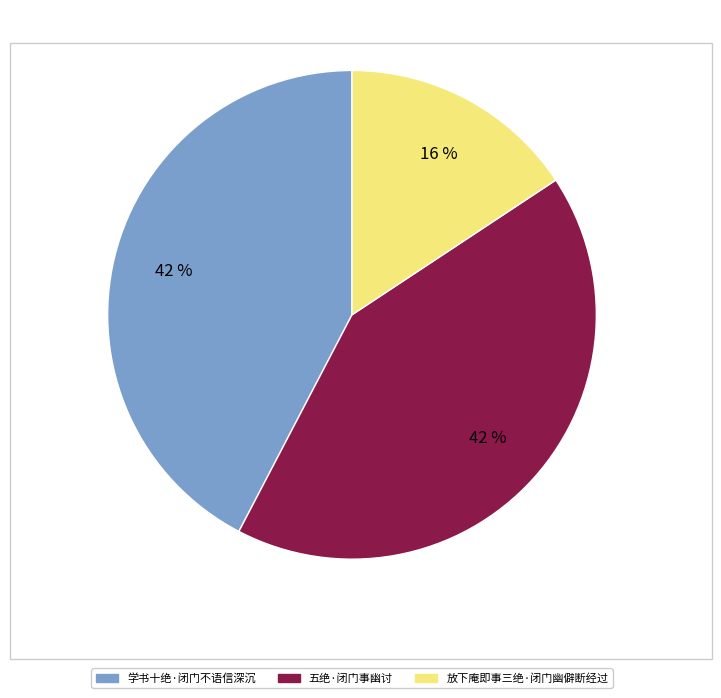

Is 学书十绝·闭门不语信深沉 the majority of the pie?

No